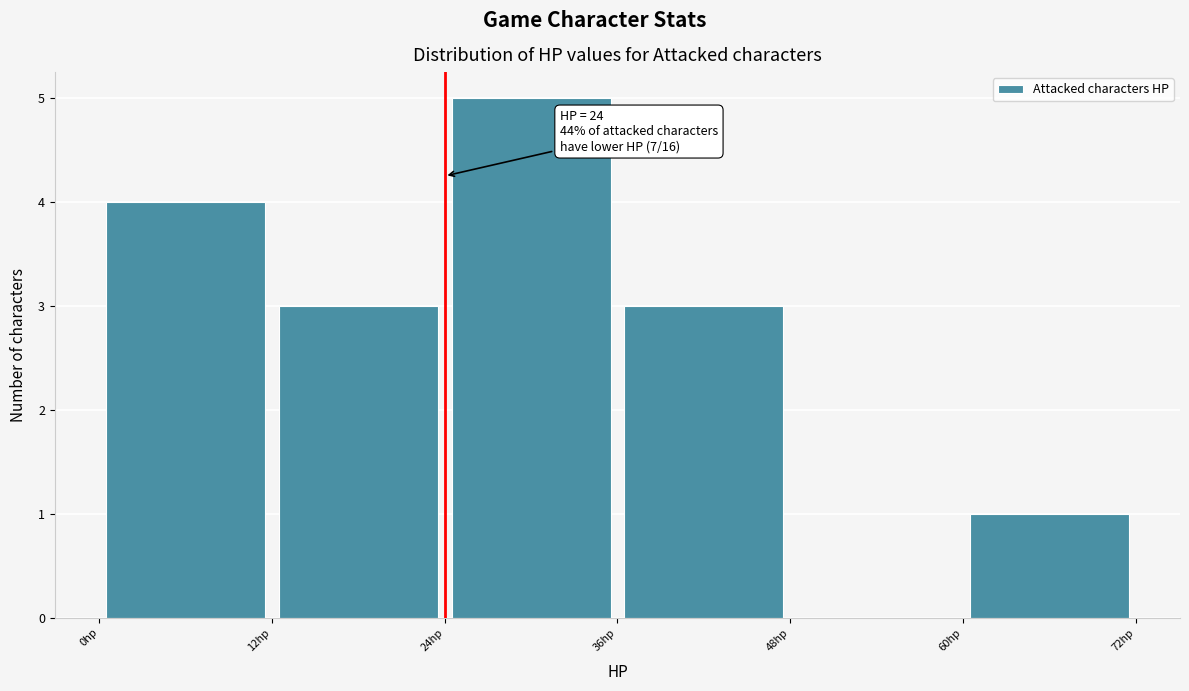

Over which range of the x-axis is the bar tallest?

24 to 36